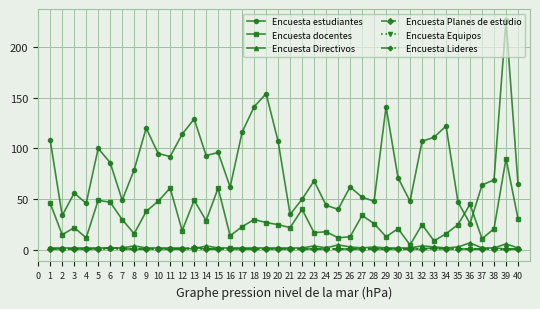

At which category is the sum across all series the highest?

39